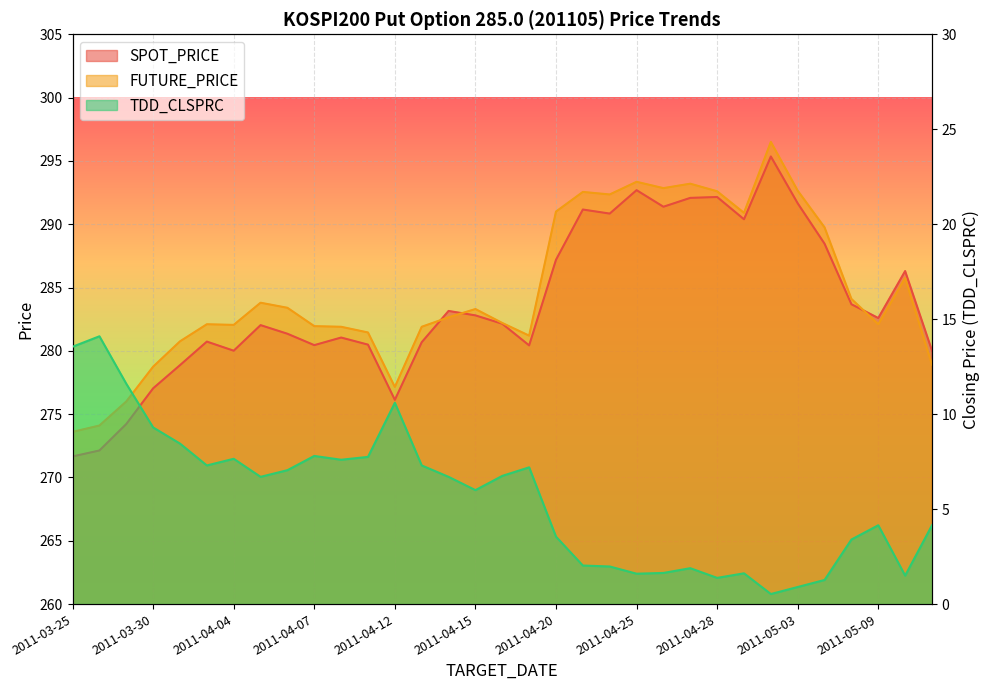

What is the label of the 16th point from the right?

2011-04-19